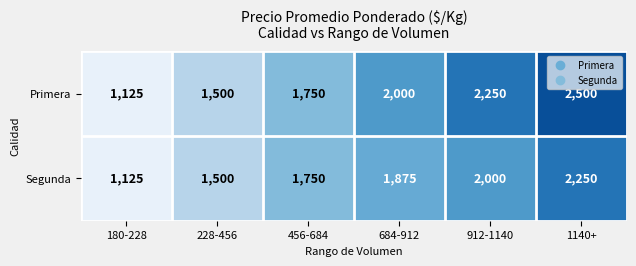

What is the difference between the Primera values at 228-456 and 180-228?

375